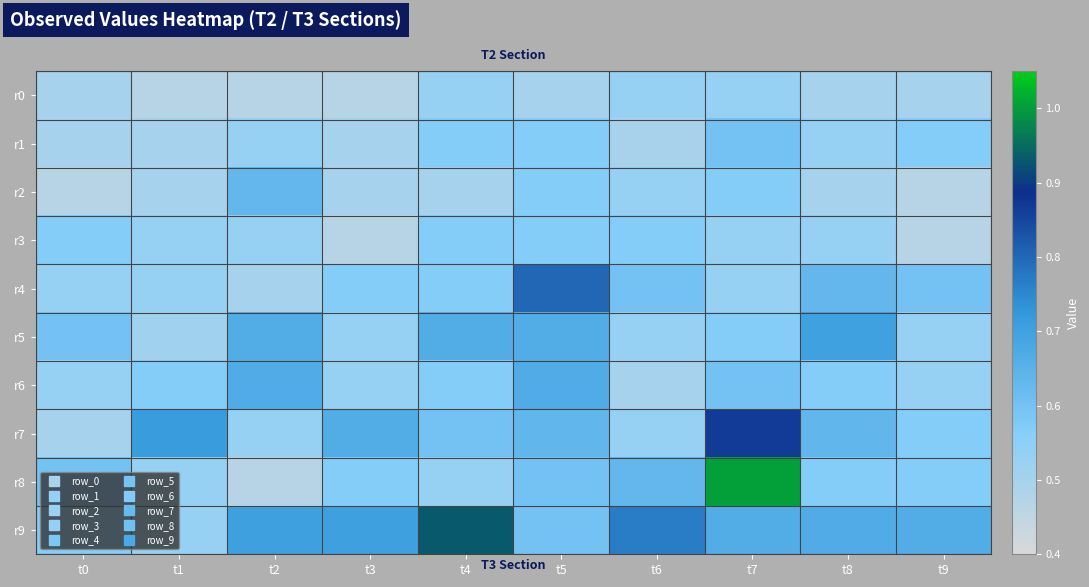

What is the spread (max minus min) of values at t8?

0.2